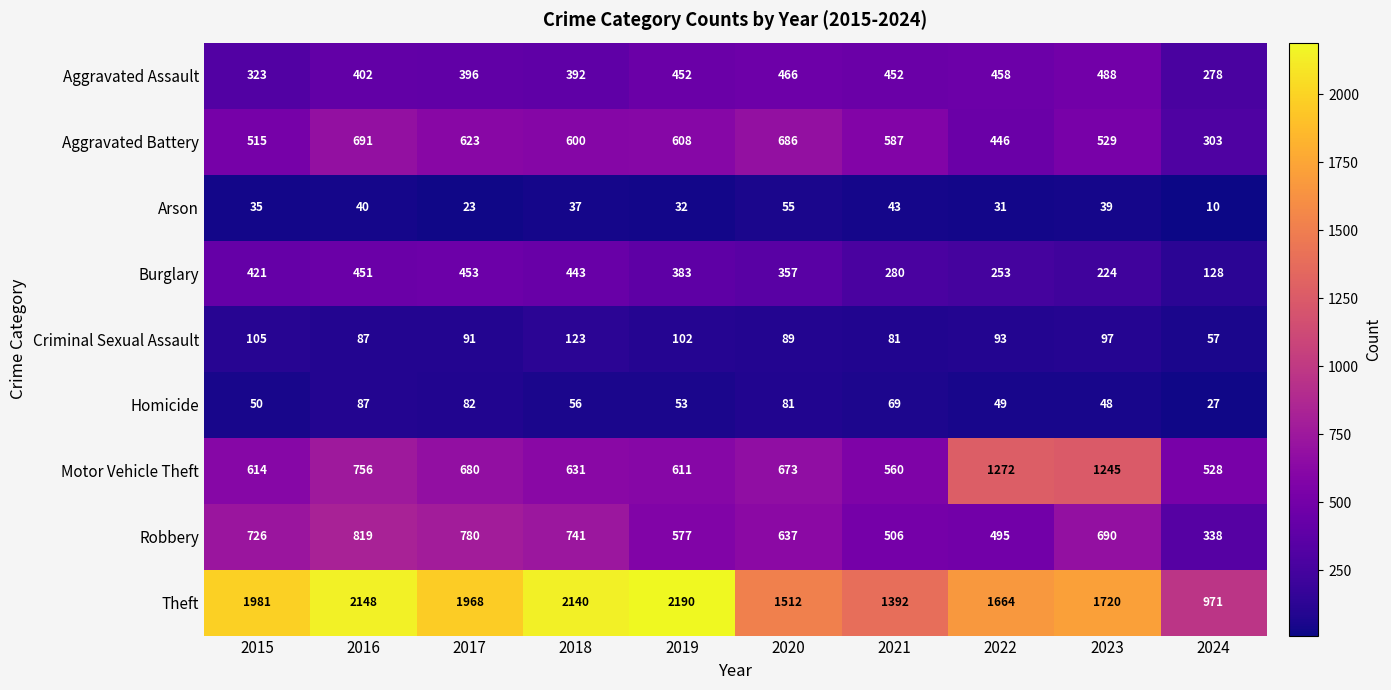

At which category is the sum across all series the highest?

2016